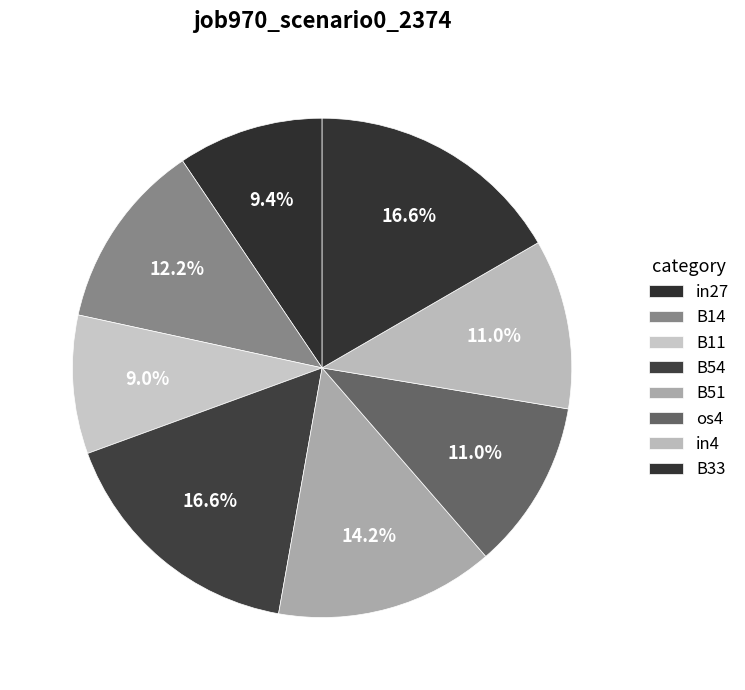

To the nearest percent, what is the difference between the largest and smallest slice percentages?

8%